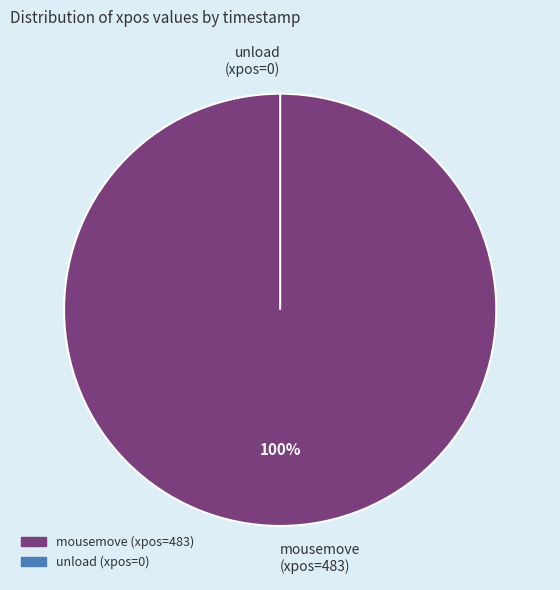

Count the number of slices in the pie.

2